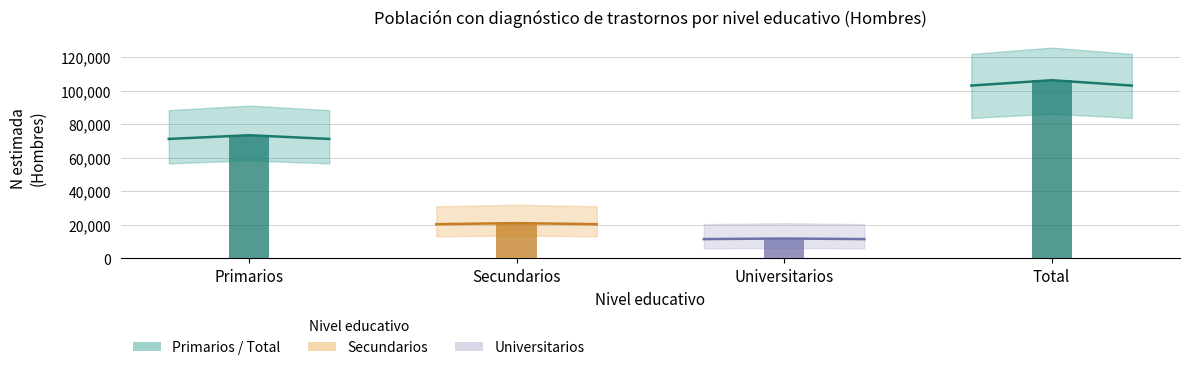

Reading left to right, transcribe all the data shown in this chart.

N_estimada: Primarios=73389	Secundarios=20985	Universitarios=11814	Total=106188
N_lim_inf: Primarios=58365	Secundarios=13535	Universitarios=6113	Total=86256
N_lim_sup: Primarios=91085	Secundarios=31965	Universitarios=20991	Total=125642